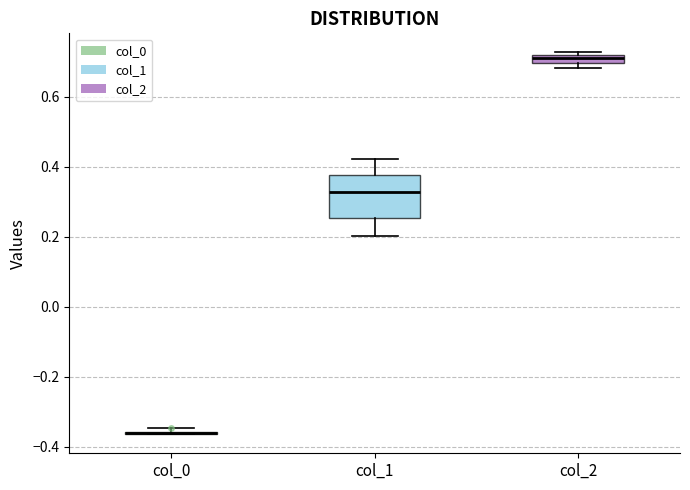

Which box is the tallest, from its lower edge to its upper edge?

col_1